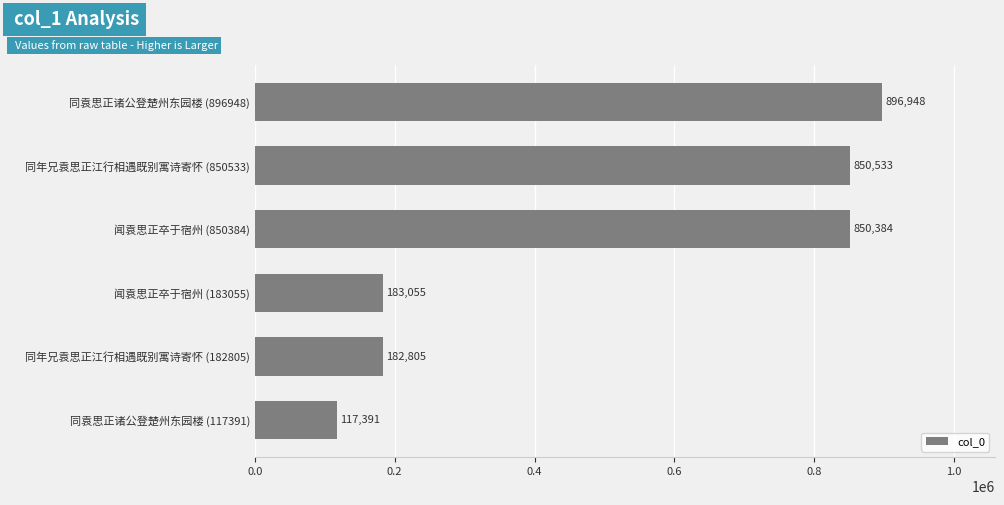

True or false: the data shows 123781 at 闻袁思正卒于宿州 (183055).

False